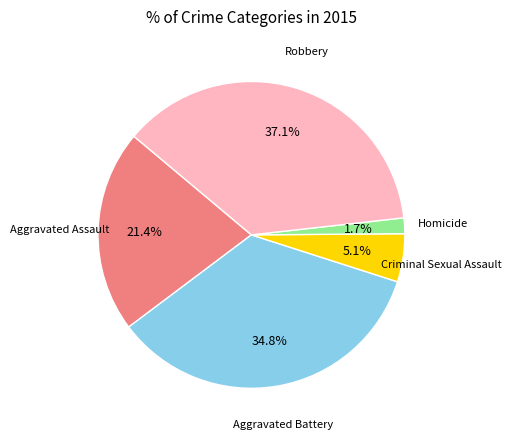

To the nearest percent, what is the difference between the Robbery and Aggravated Assault slice percentages?

16%